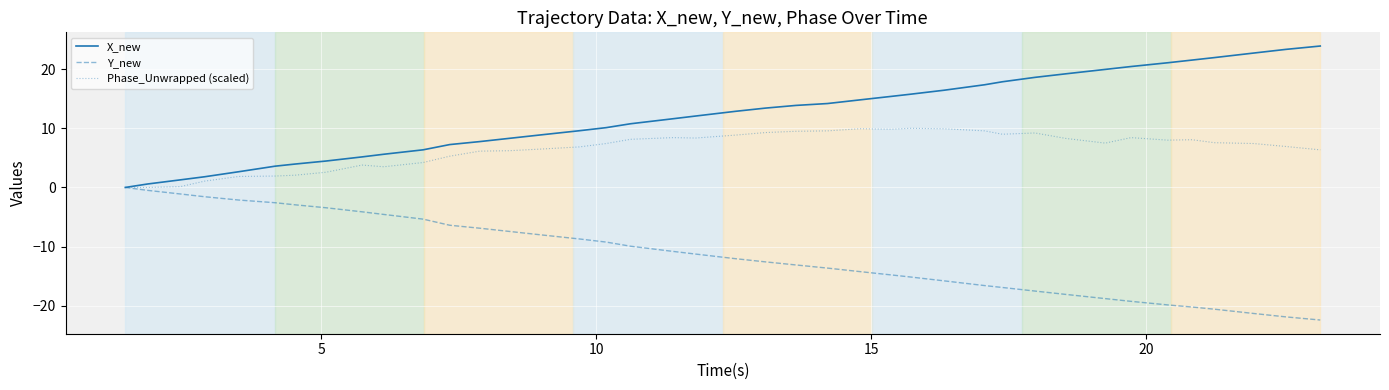

Which series has the largest total across all categories?

X_new